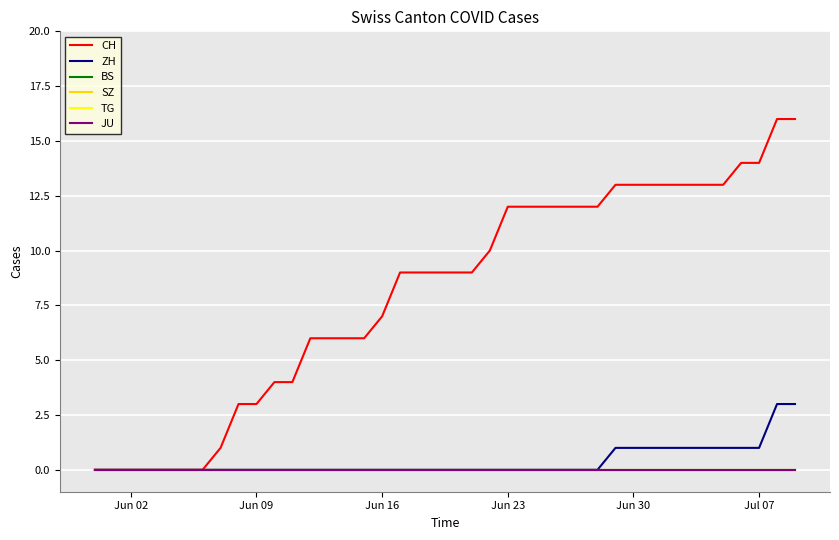

Does the chart have visible grid lines?

Yes